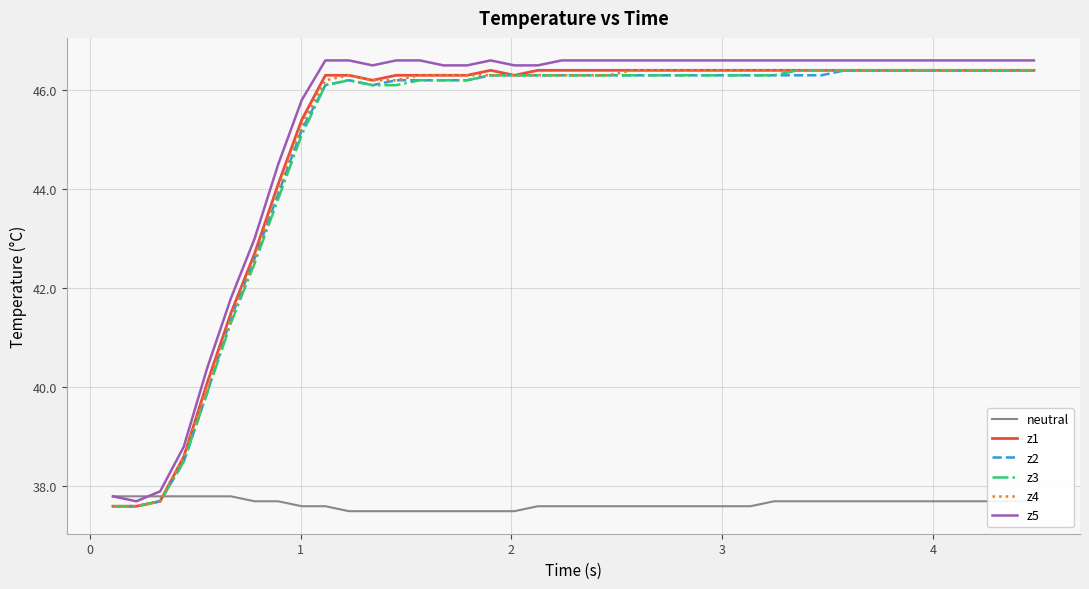

What is the maximum value shown in the chart?

46.6